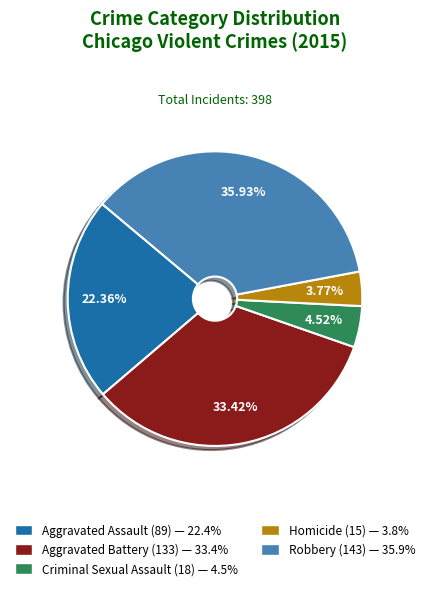

Is Robbery the majority of the pie?

No